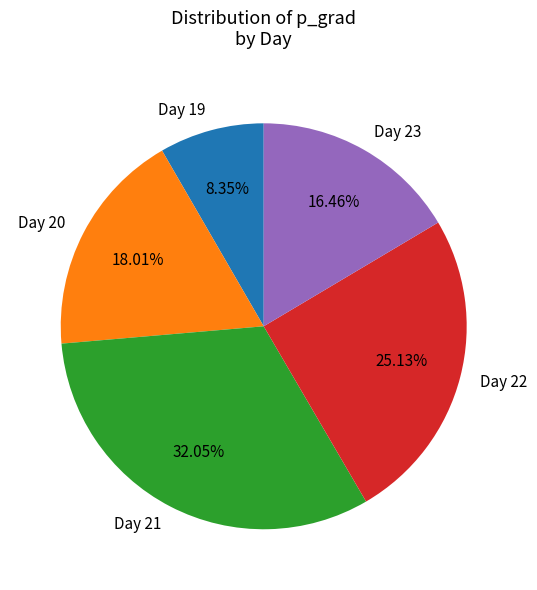

Which has a higher value, Day 23 or Day 20?

Day 20